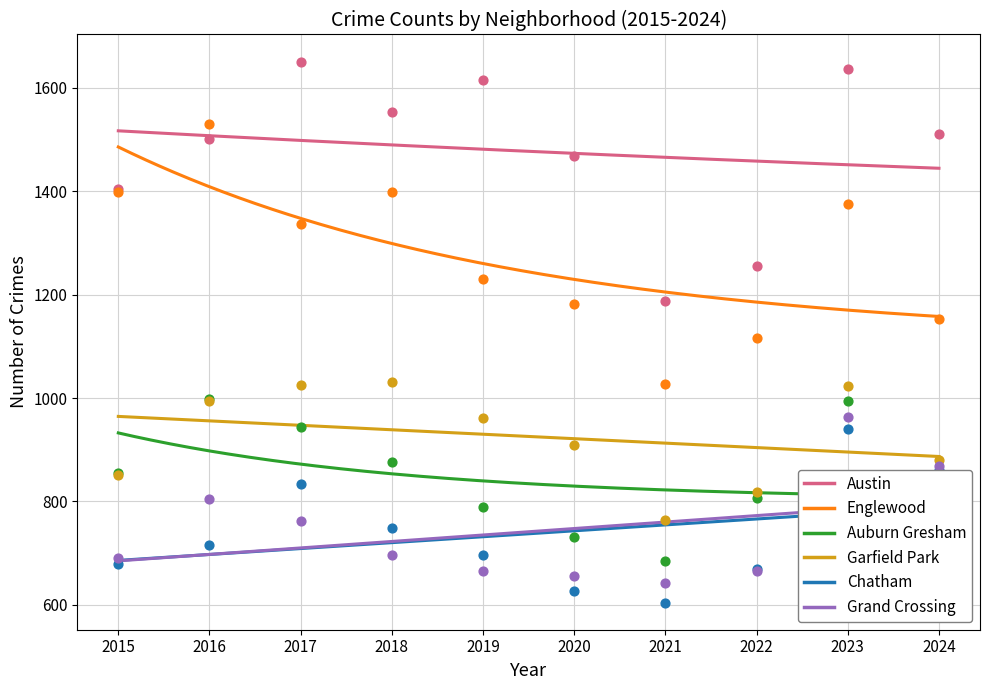

What is the total value across all series at 2024?

6080